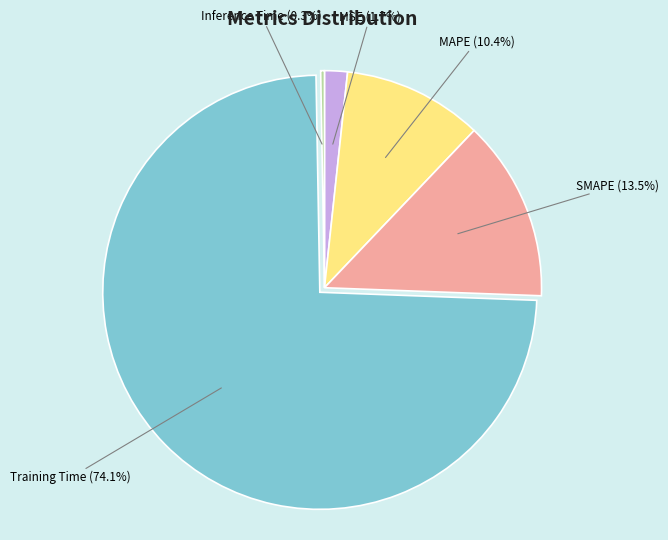

How many slices are in this pie chart?

5